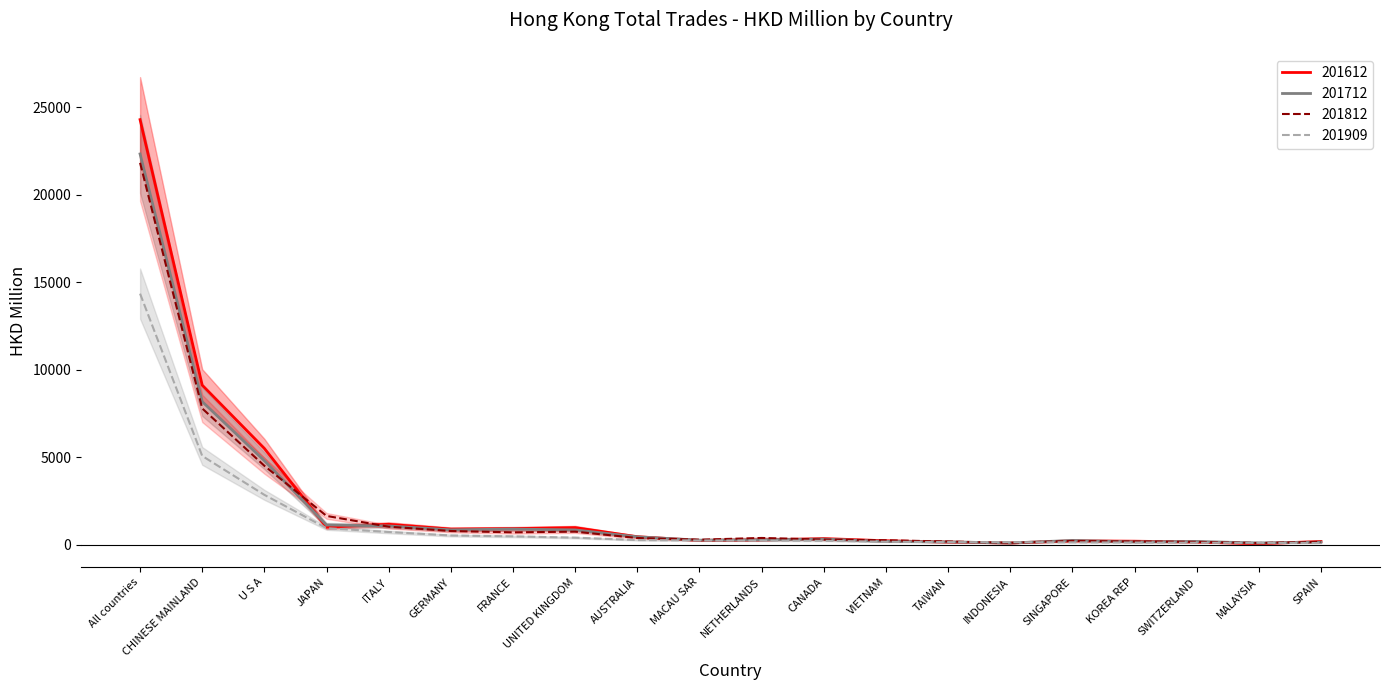

What is the maximum value for 201909?

14352.9